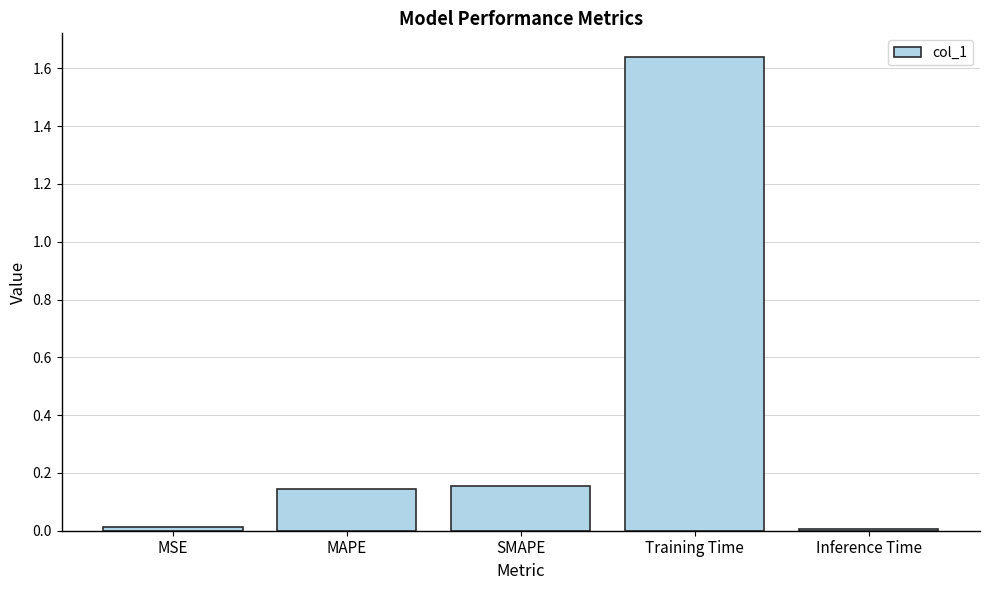

At which category does the chart reach its peak across all series?

Training Time